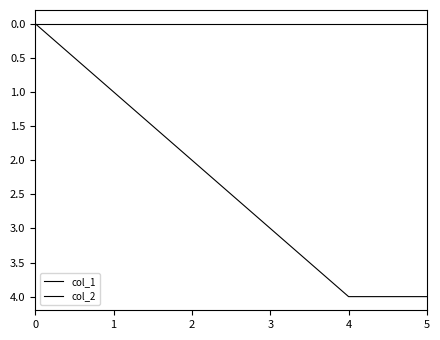

True or false: col_2 has more than 0 interior local peaks.

False